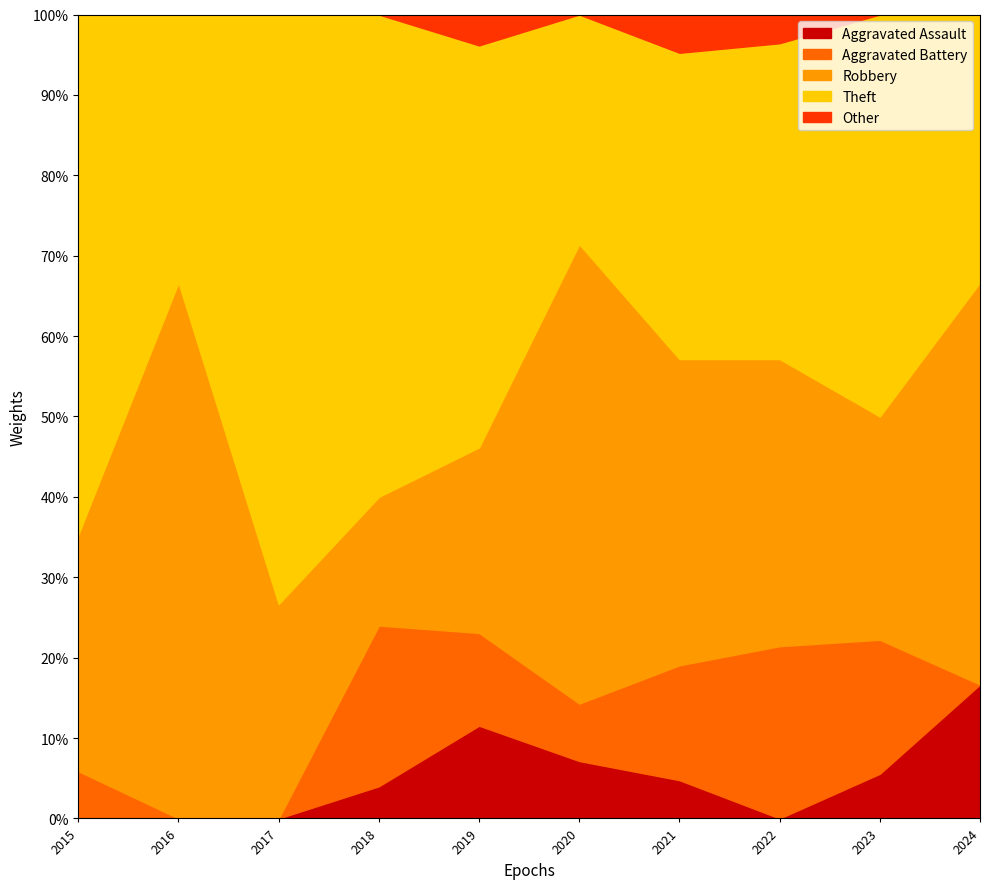

True or false: Robbery has a value of 2 at 2019.

False